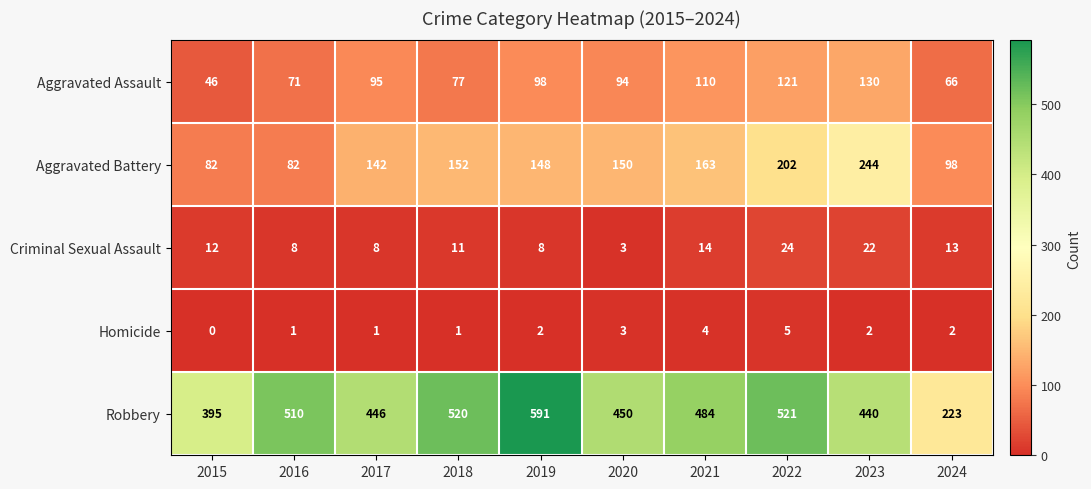

The Homicide series shows 2 at 2015. True or false?

False